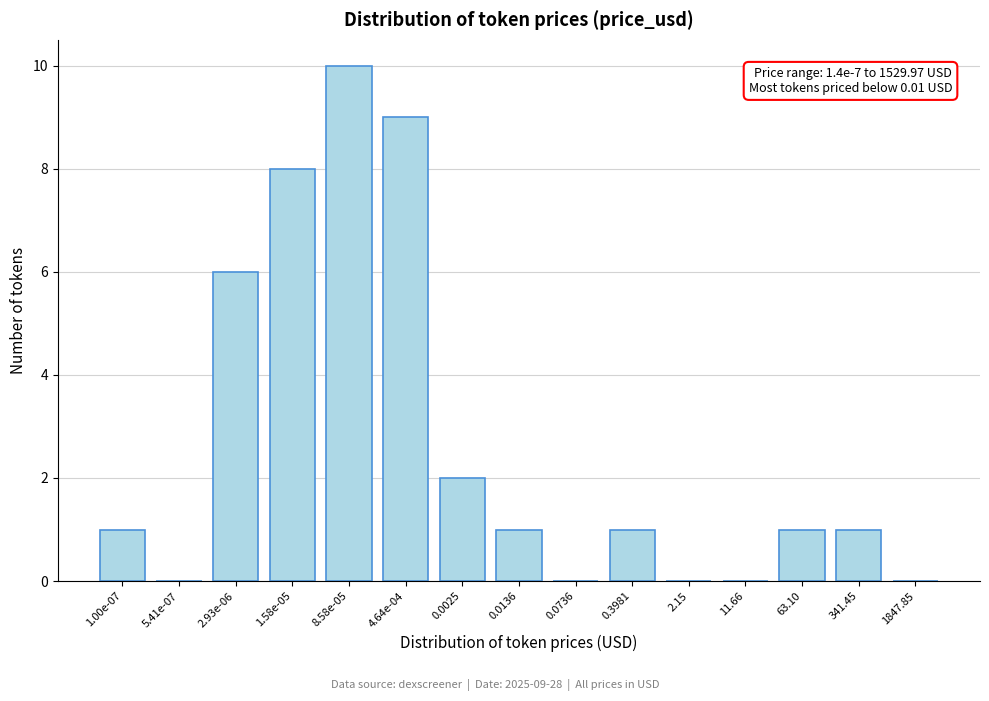

Reading left to right, extract all data points from this chart.

1.00e-07=1	5.41e-07=0	2.93e-06=6	1.58e-05=8	8.58e-05=10	4.64e-04=9	0.0025=2	0.0136=1	0.0736=0	0.3981=1	2.15=0	11.66=0	63.10=1	341.45=1	1847.85=0